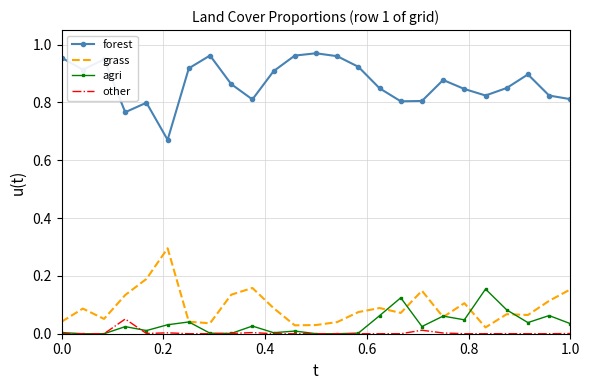

List the series in order of their peak value, lowest first.

other, agri, grass, forest